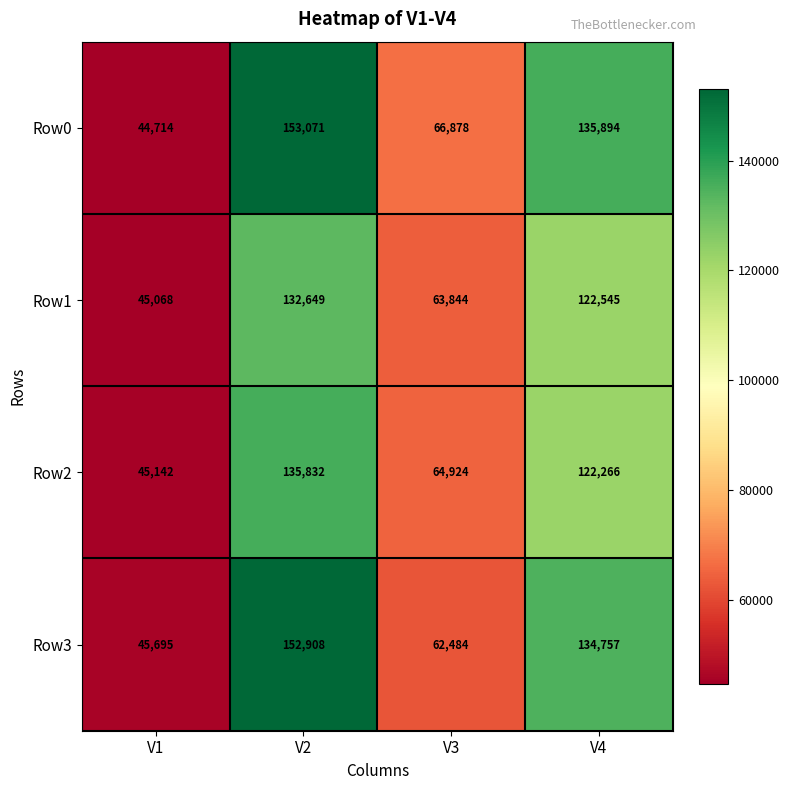

At which category is the sum across all series the highest?

V2